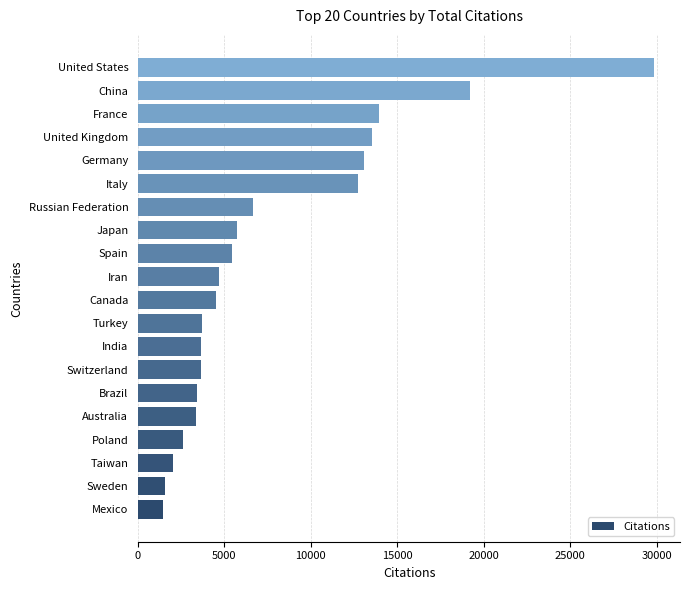

Count the number of categories in the chart.

20